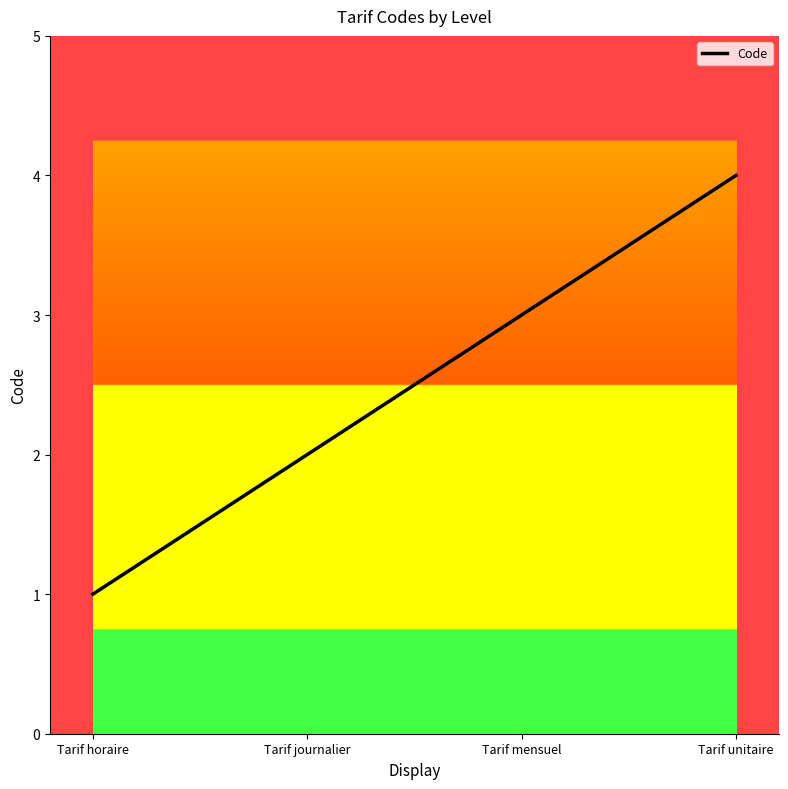

What is the maximum value shown in the chart?

4